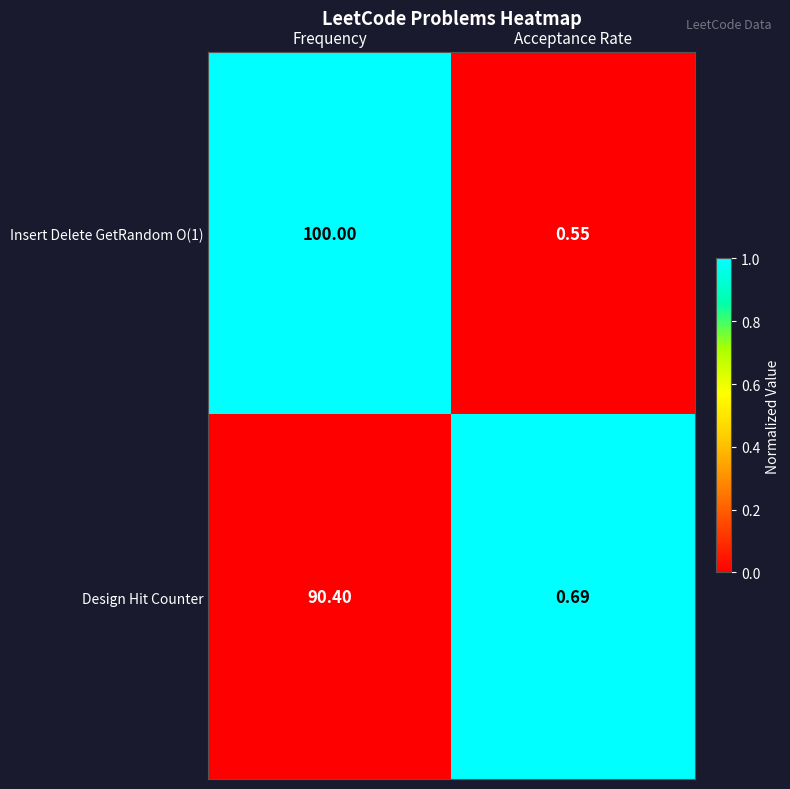

At which category does the chart reach its minimum across all series?

Acceptance Rate